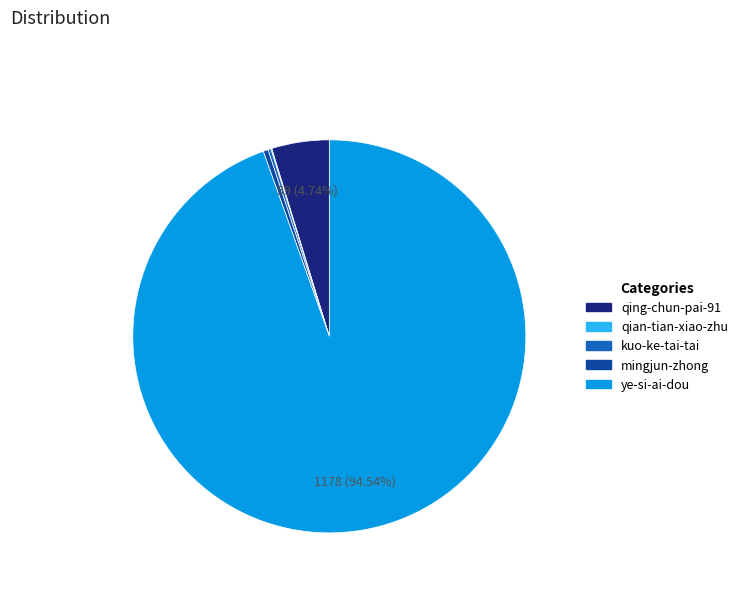

Do mingjun-zhong and ye-si-ai-dou together represent more than half of the pie?

Yes